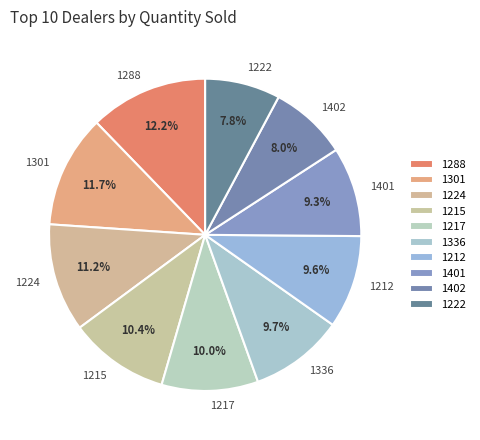

Is there any slice that represents more than half of the pie?

No